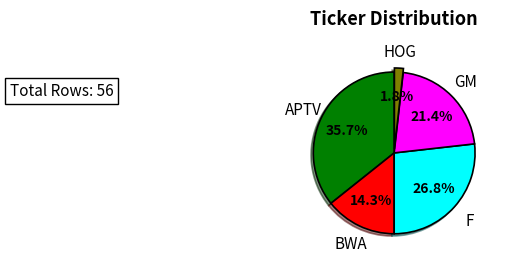

Is there any slice that represents more than half of the pie?

No